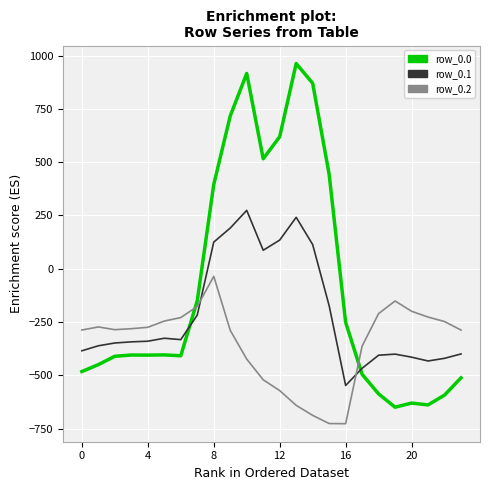

Does the chart display data point markers on the line(s)?

No